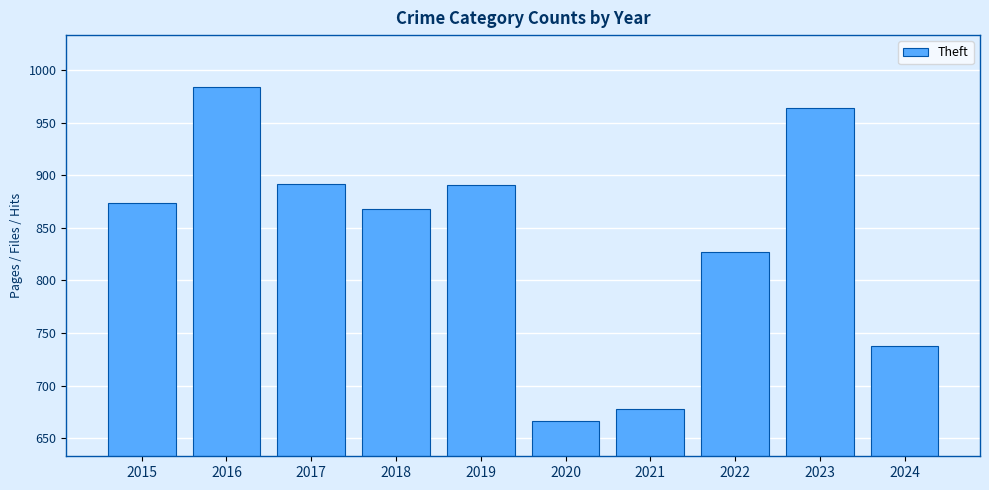

Which has a higher value, 2021 or 2015?

2015